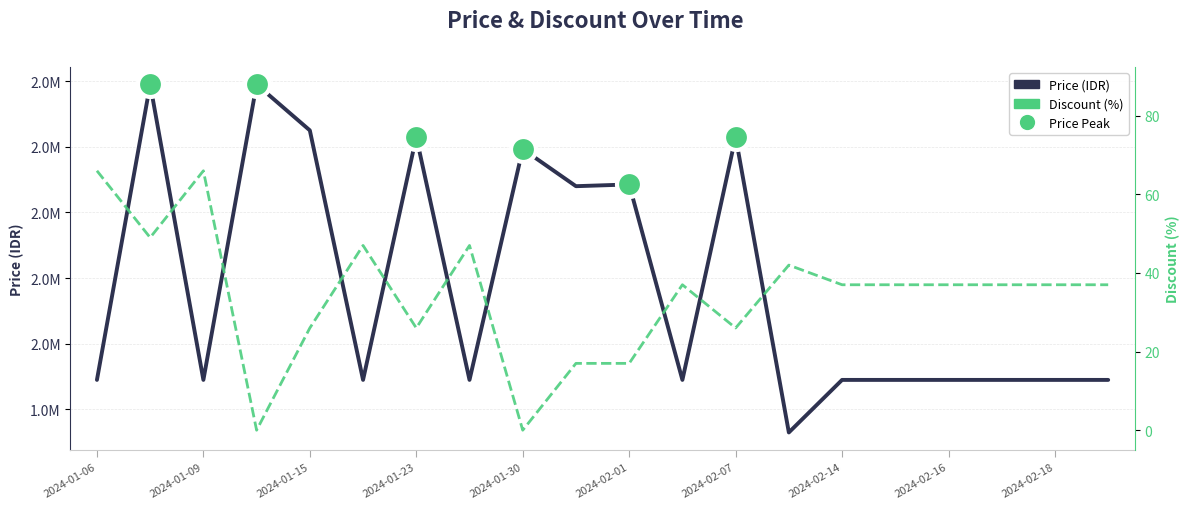

How many lines are shown in the chart?

2